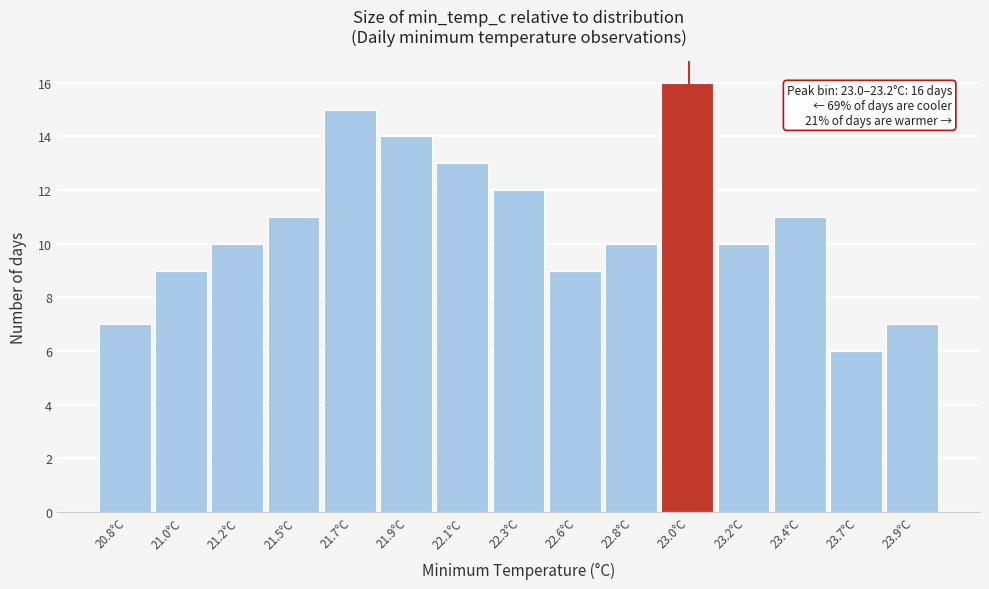

Reading left to right, transcribe all the data shown in this chart.

7	9	10	11	15	14	13	12	9	10	16	10	11	6	7